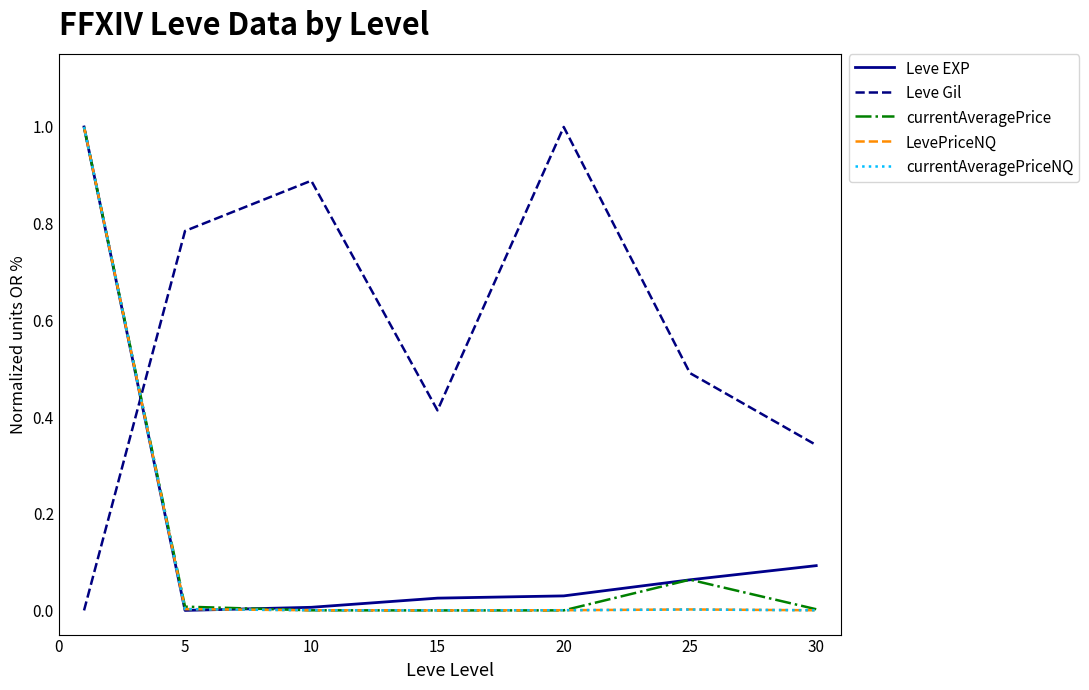

What are all the series names shown in the legend?

Leve EXP, Leve Gil, currentAveragePrice, LevePriceNQ, currentAveragePriceNQ